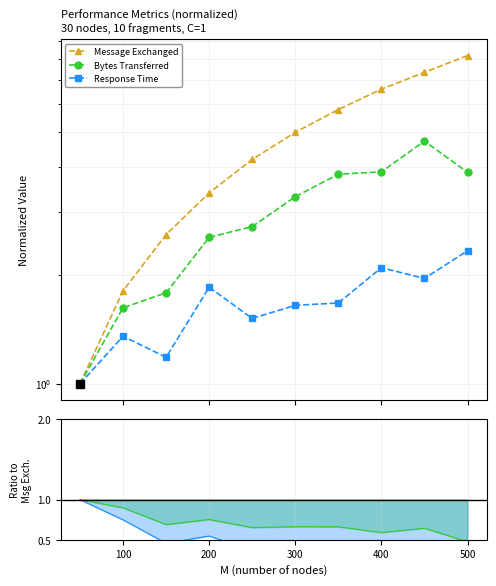

Which series has the largest range (max minus min)?

Message Exchanged